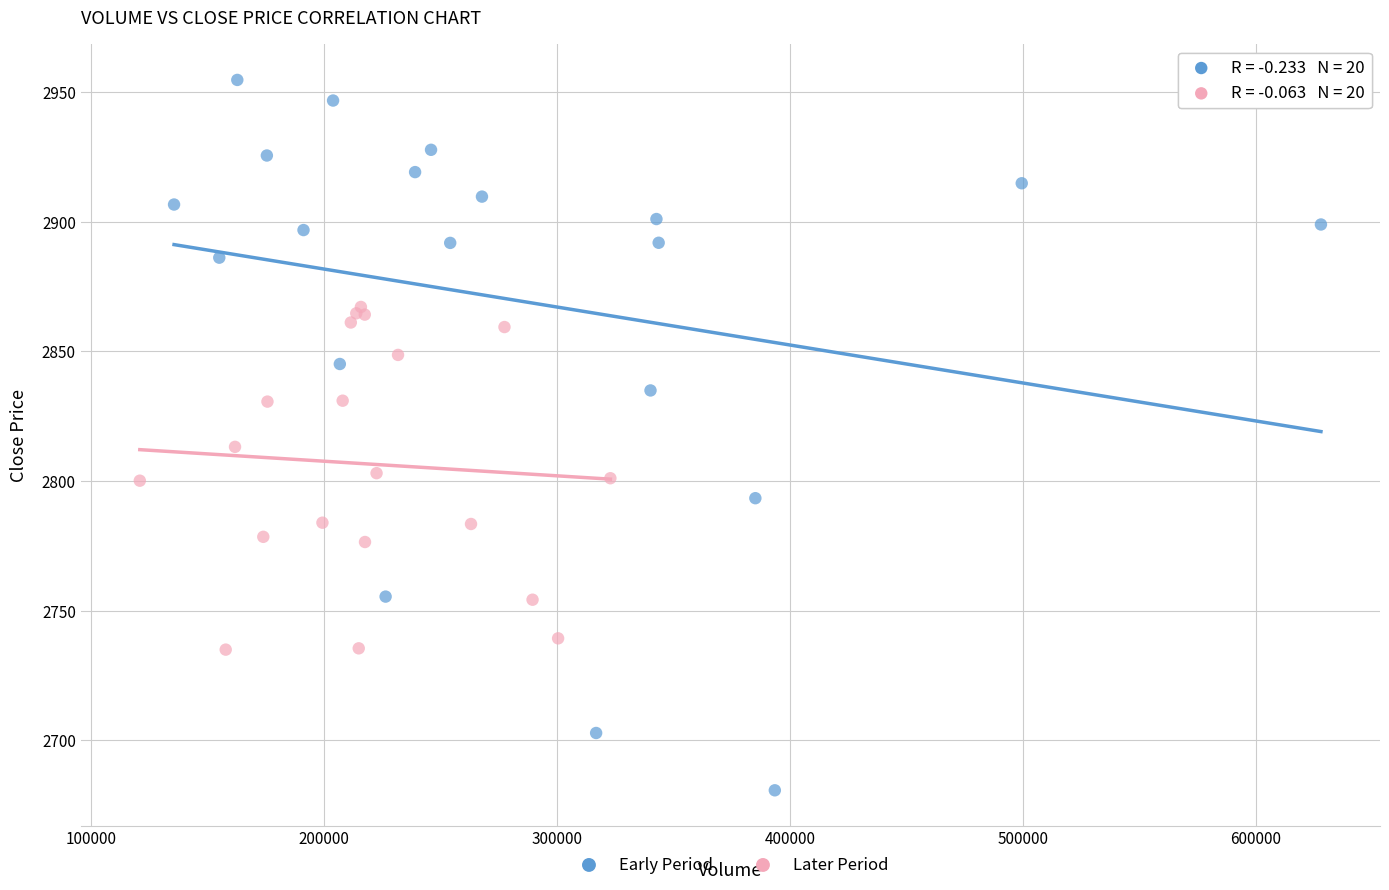

Which series contains the lowest Y value?

Early Period